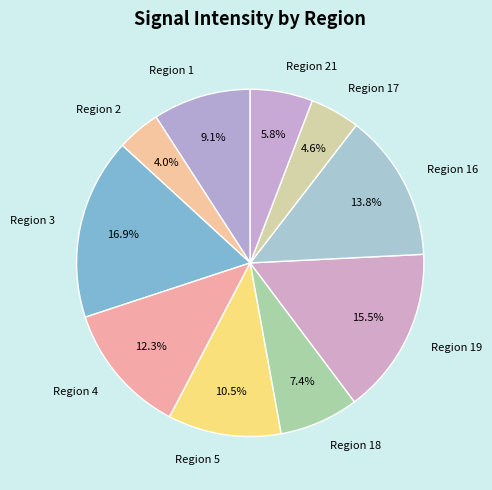

To the nearest percent, what portion does Region 1 represent?

9%